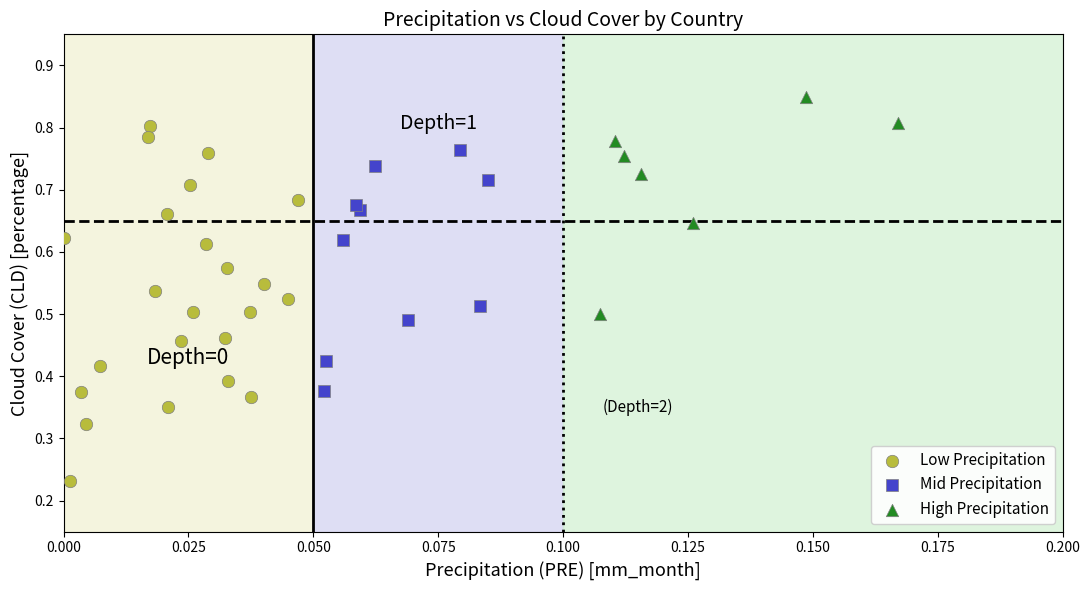

Which series reaches the minimum Y coordinate?

Low Precipitation